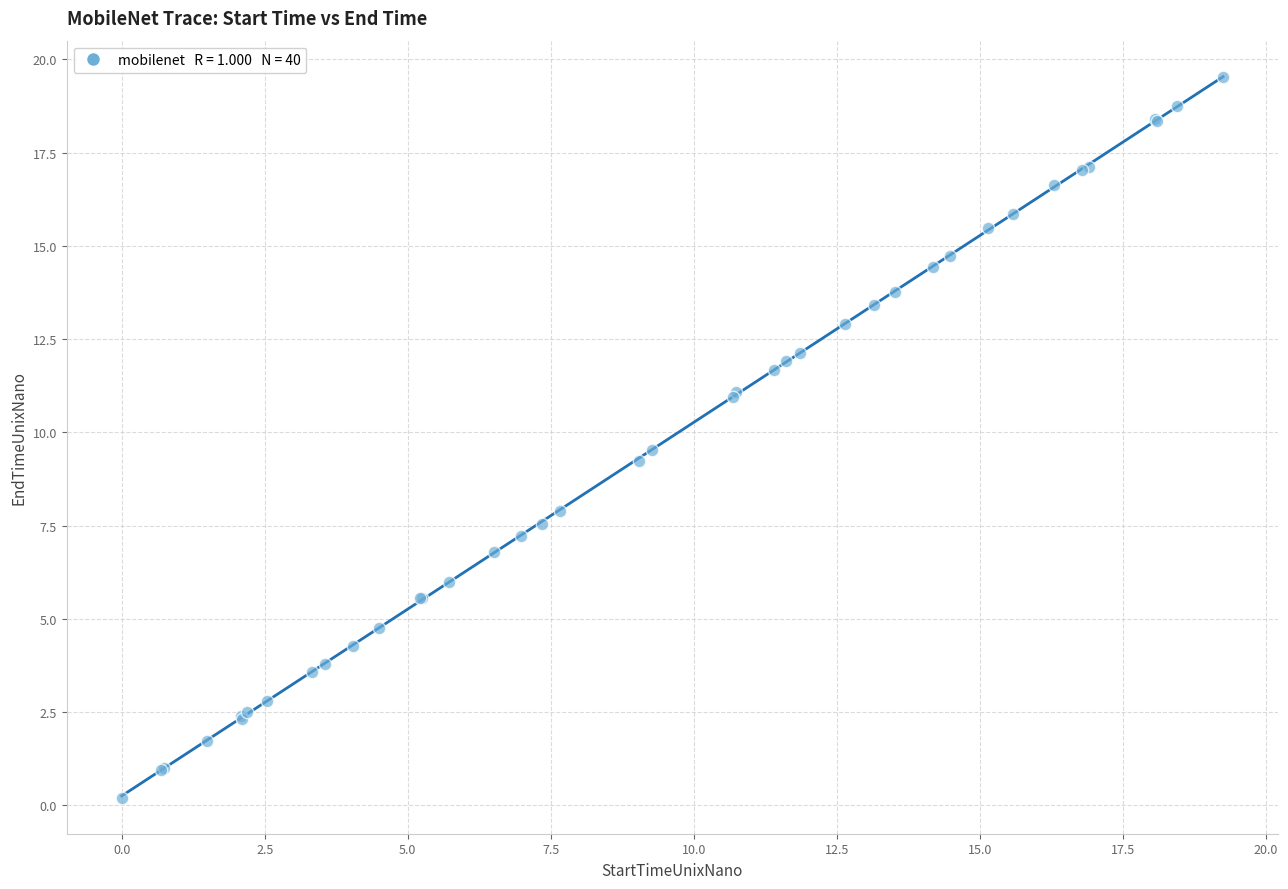

What Y value in the scatter plot is closest to 9?

9.2